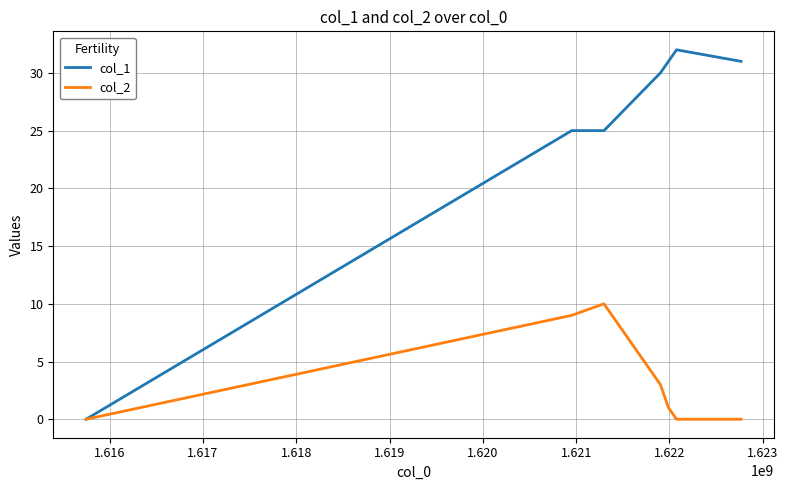

List the series in order of their overall mean, lowest first.

col_2, col_1